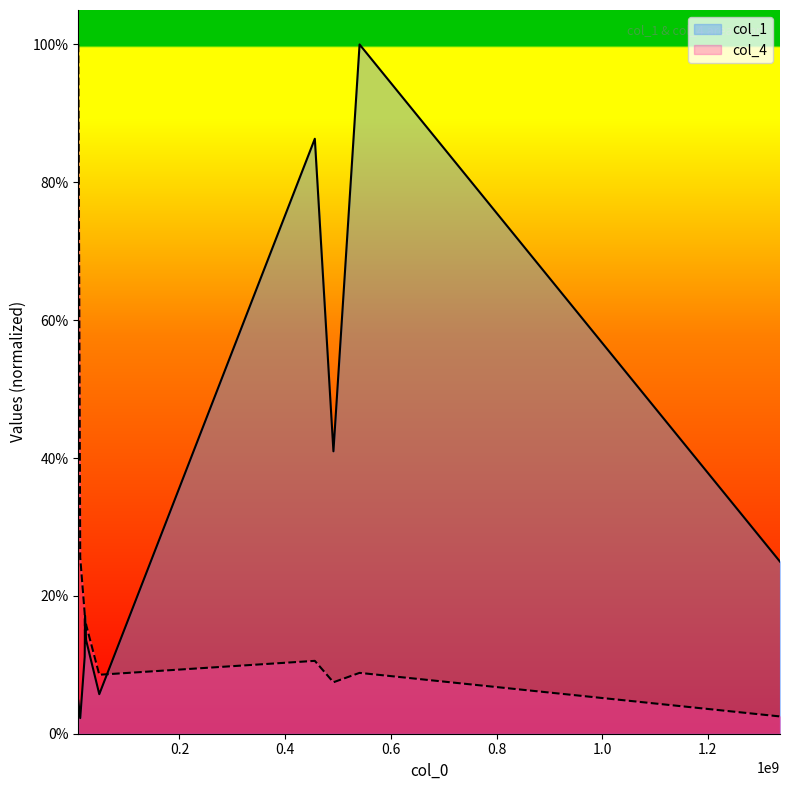

The chart shows a value of 0.1 at 540794538. True or false?

False